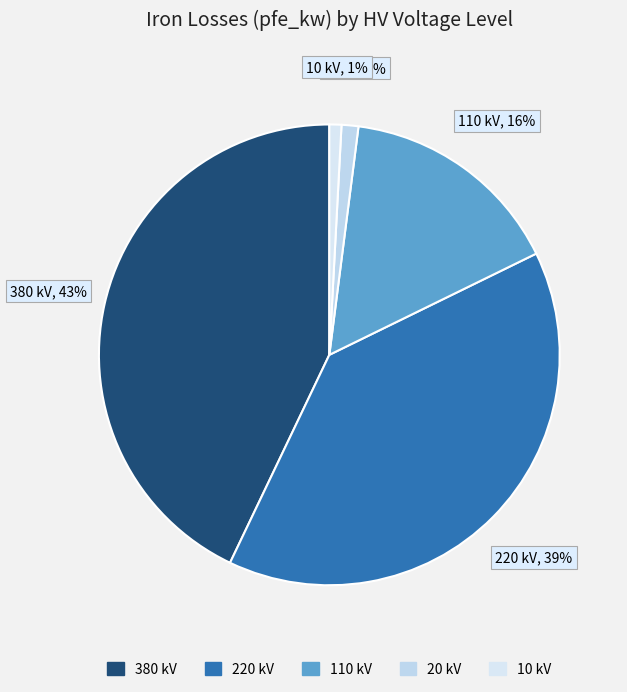

To the nearest percent, what percentage of the pie is 10 kV?

1%